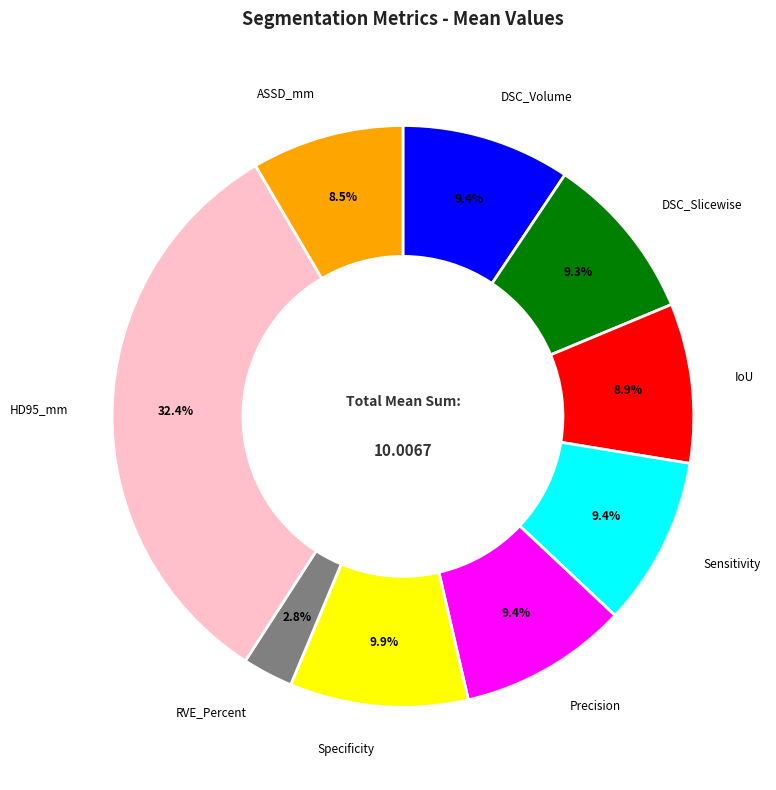

Does any single category account for the majority?

No